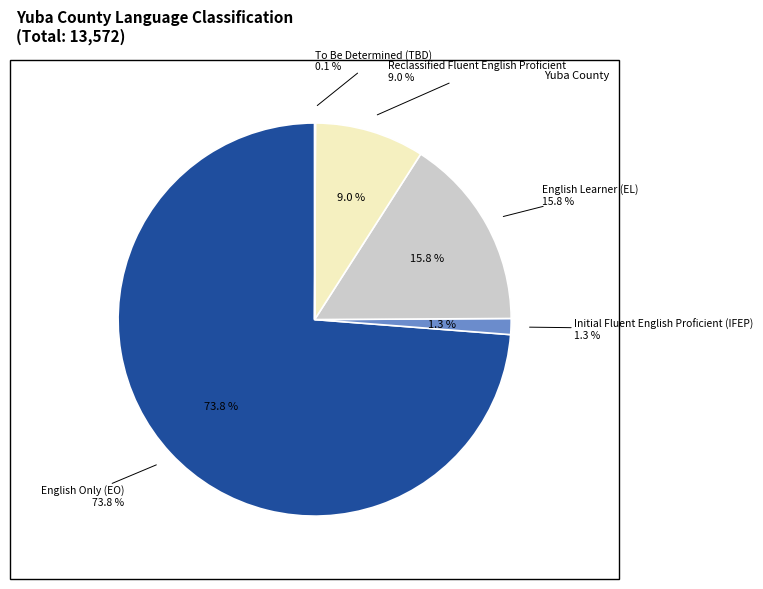

Is it true that English Only (EO) is 65% of the pie?

False